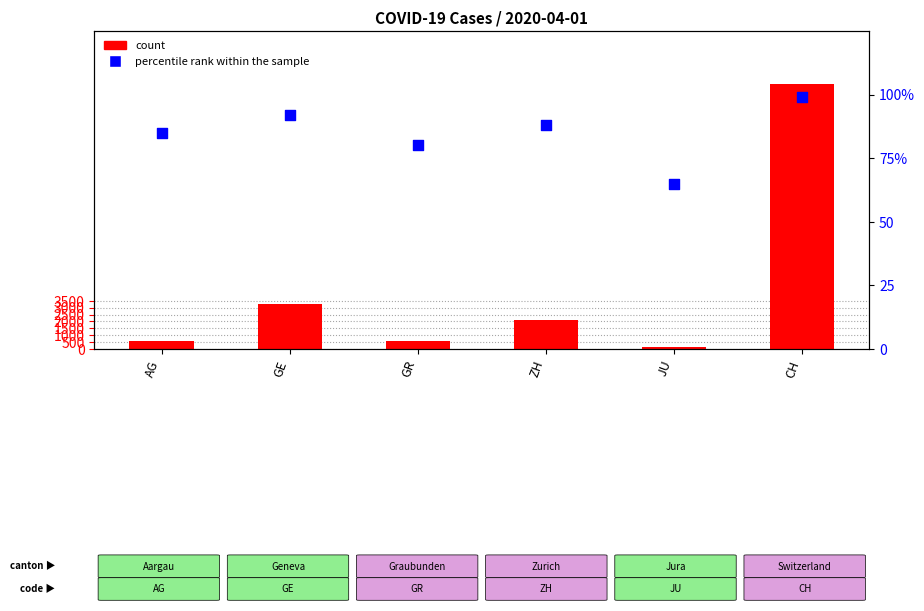

Which series reaches the maximum Y coordinate?

count